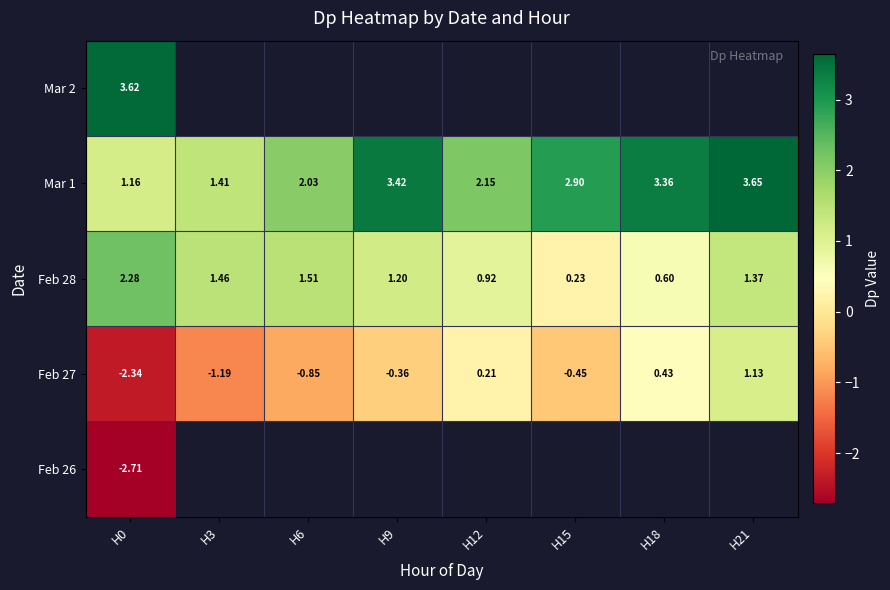

Which category has the highest value in the Feb 28 series?

H0